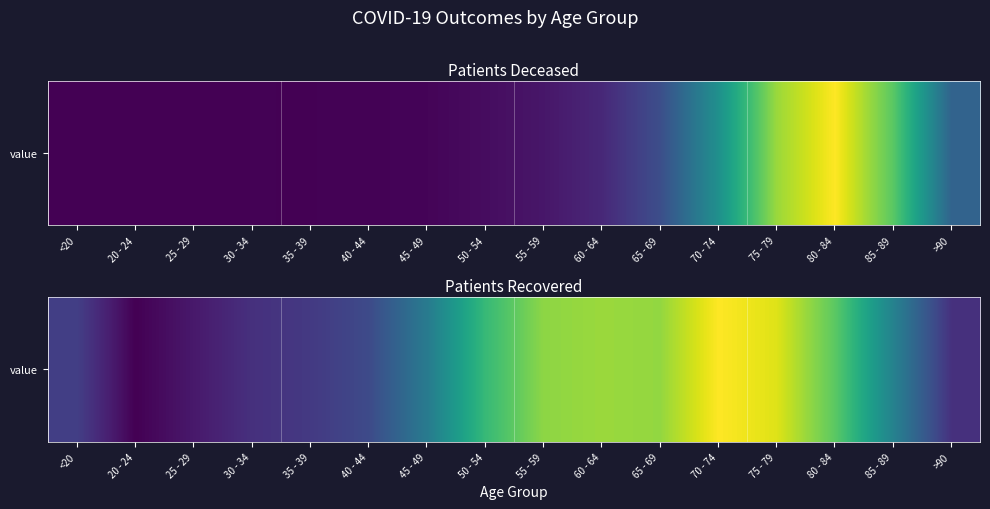

What is the difference between the second highest and second lowest values?

5861